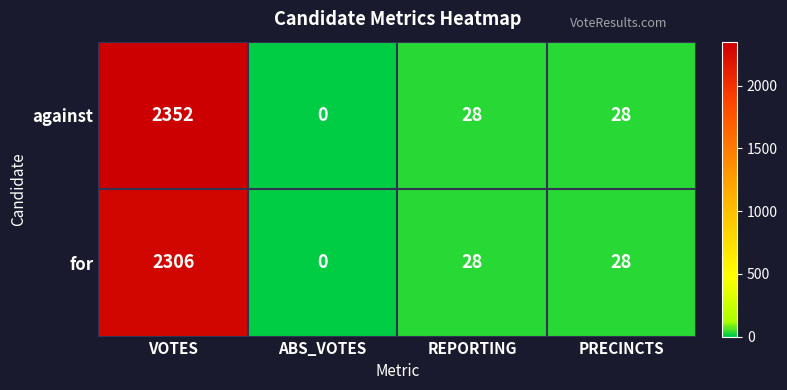

What is the sum of the against values at PRECINCTS and ABS_VOTES?

28